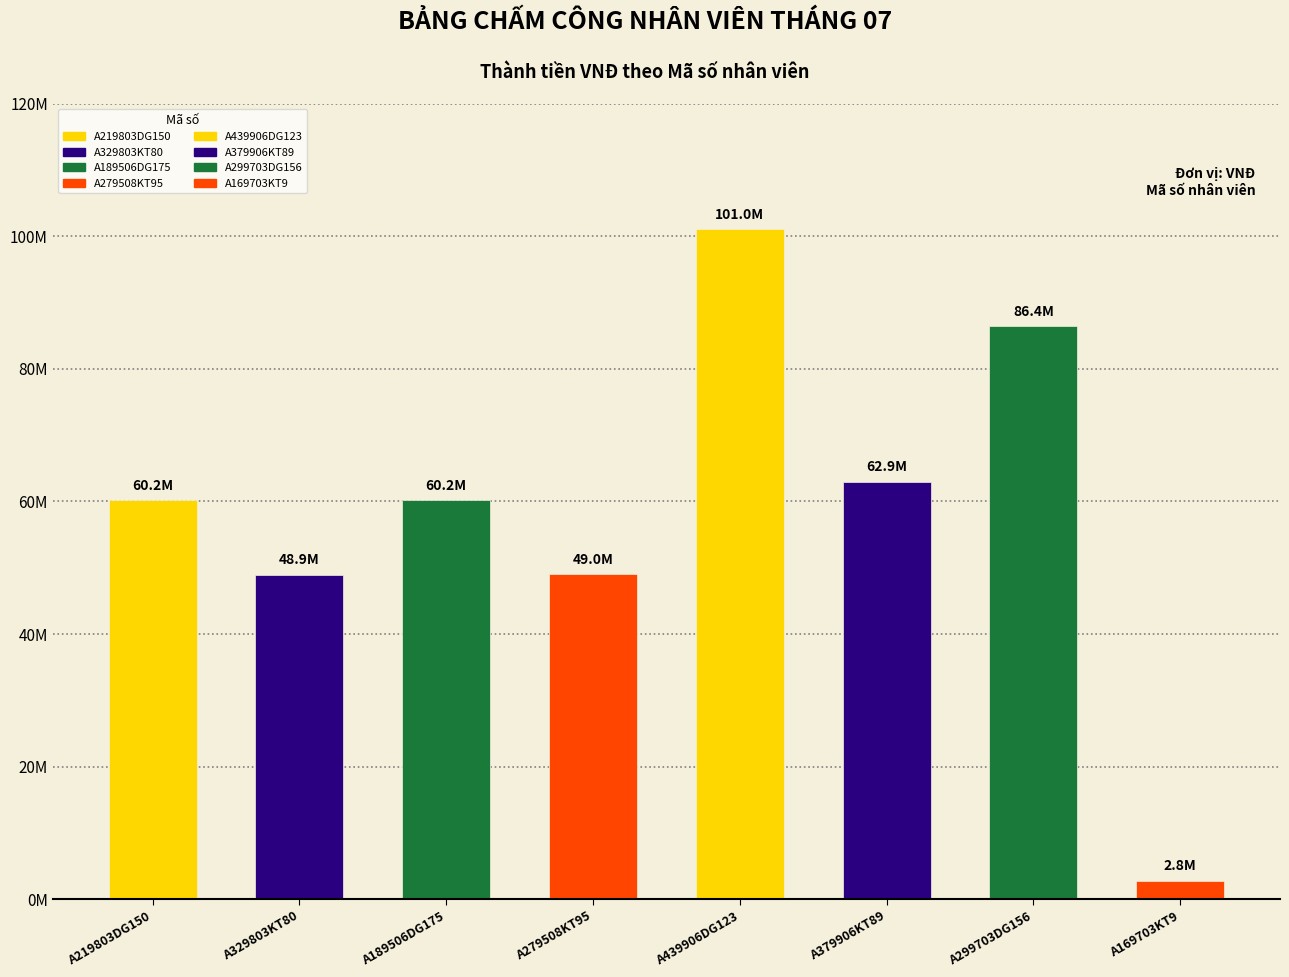

What position from the right is A189506DG175?

6